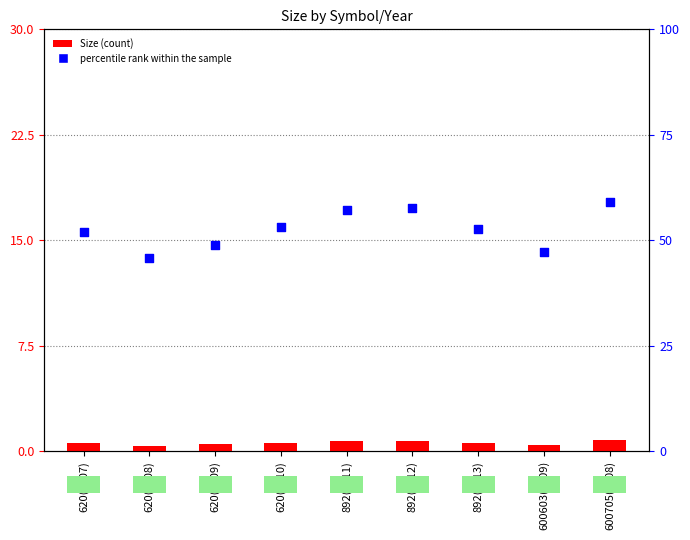

Which series contains the highest Y value?

percentile rank within the sample